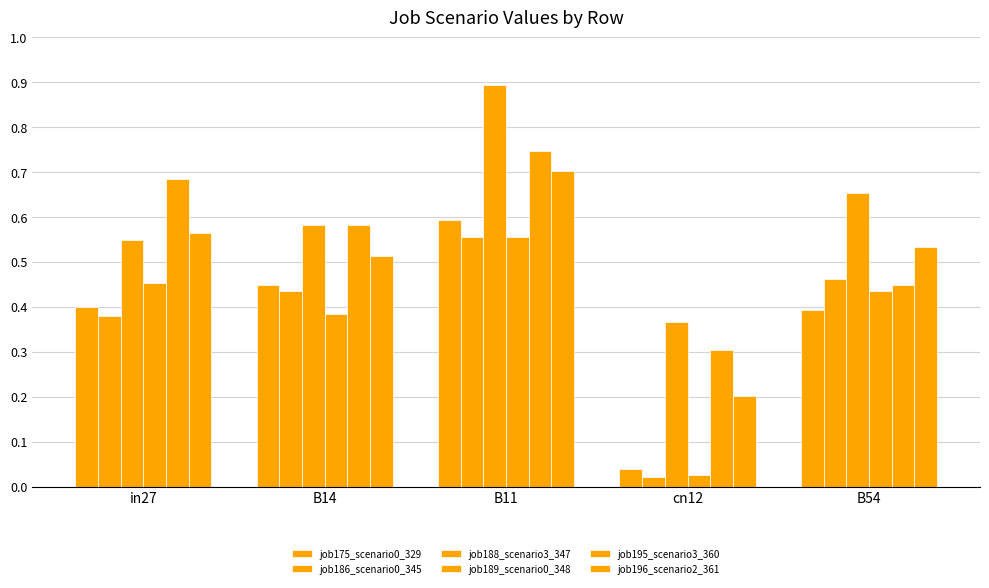

Reading left to right, what are all the values shown in this chart?

job175_scenario0_329: 0.4	0.4	0.6	0.0	0.4
job186_scenario0_345: 0.4	0.4	0.6	0.0	0.5
job188_scenario3_347: 0.5	0.6	0.9	0.4	0.7
job189_scenario0_348: 0.5	0.4	0.6	0.0	0.4
job195_scenario3_360: 0.7	0.6	0.7	0.3	0.4
job196_scenario2_361: 0.6	0.5	0.7	0.2	0.5